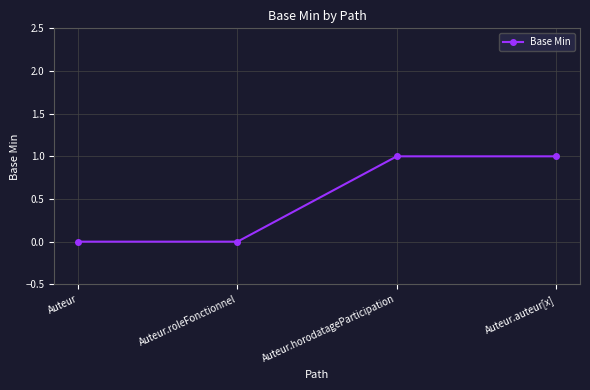

Between Auteur and Auteur.auteur[x], which is larger?

Auteur.auteur[x]